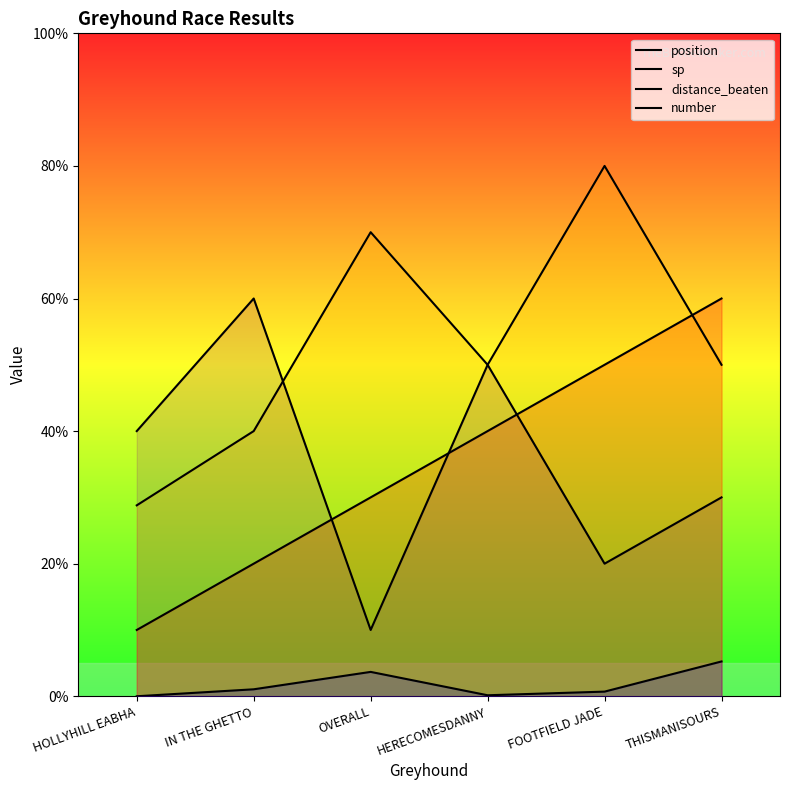

Rank the categories by distance_beaten value from highest to lowest.

THISMANISOURS, OVERALL, IN THE GHETTO, FOOTFIELD JADE, HERECOMESDANNY, HOLLYHILL EABHA